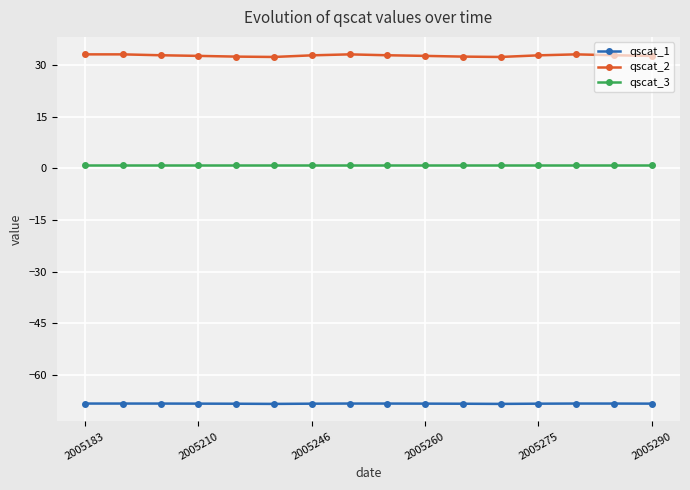

True or false: qscat_1 and qscat_3 intersect in this chart.

False